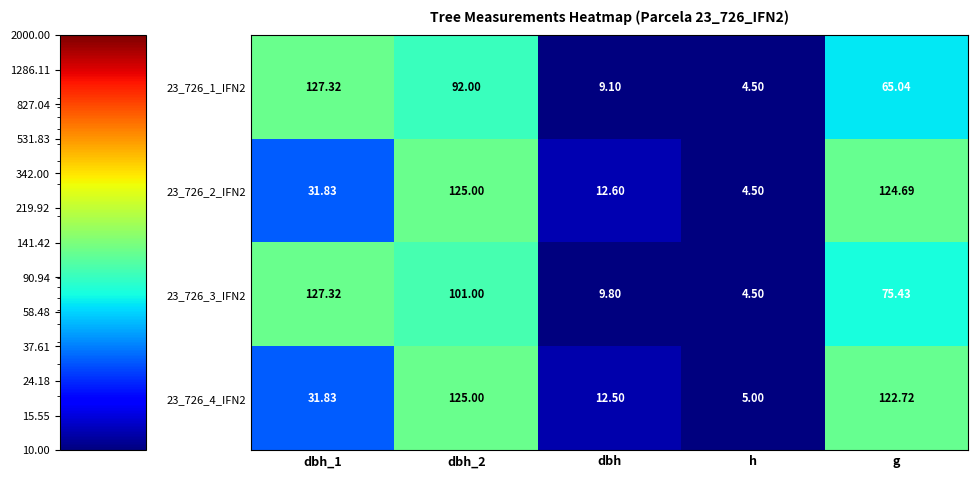

Where is 23_726_1_IFN2 nearest to the value 65?

g